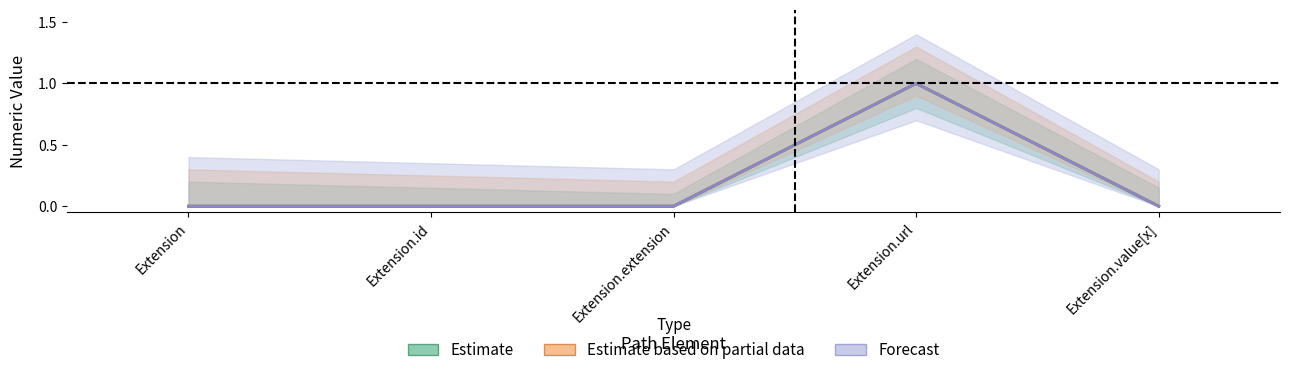

Which series has the widest spread of values?

Estimate